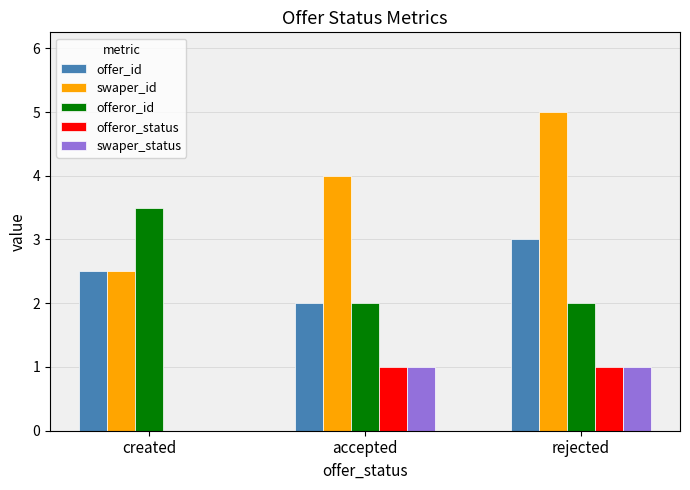

What is the maximum value shown in the chart?

5.0